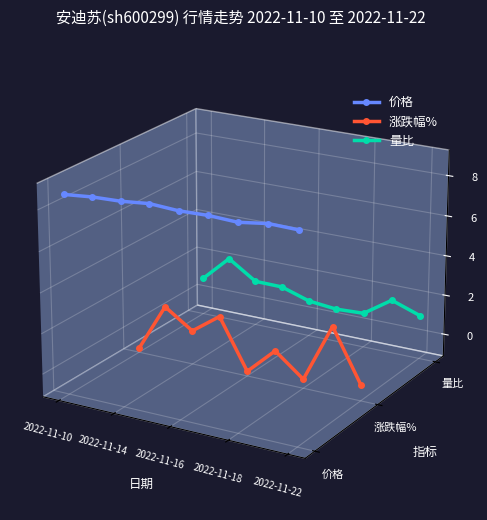

How many interior local valleys does the 量比 series have?

1